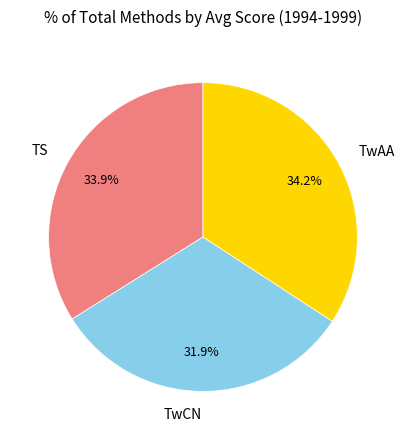

How many slices are in this pie chart?

3